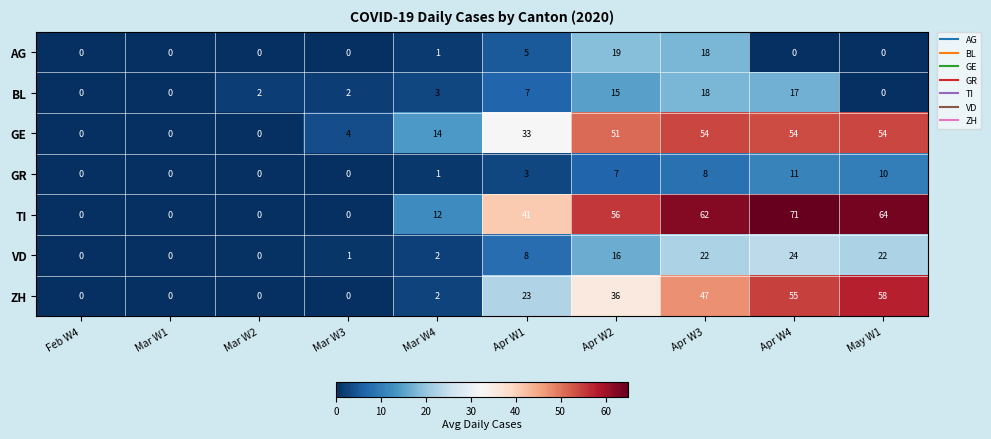

Is it true that TI equals 109 at Apr W4?

False